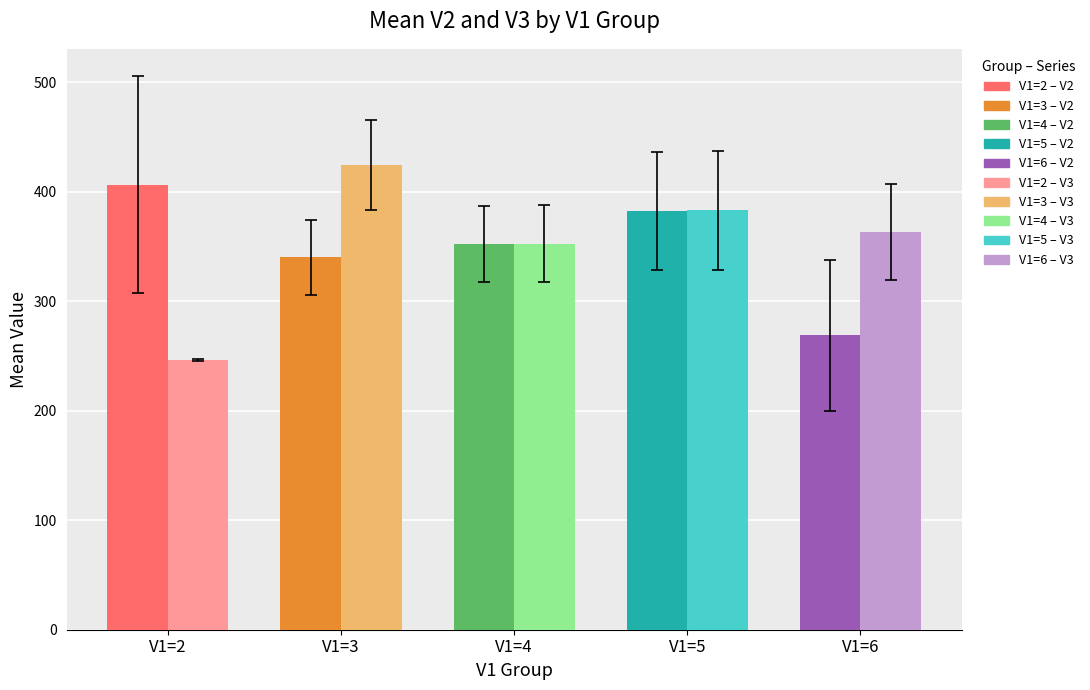

What is the total value across all series at V1=4?

704.8